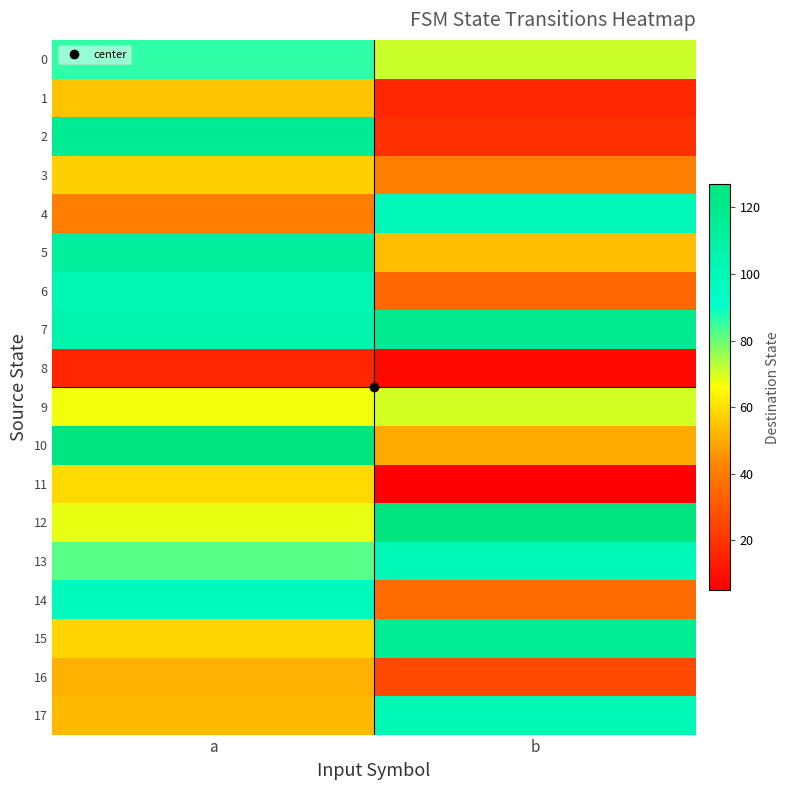

What is the spread (max minus min) of values at a?

111